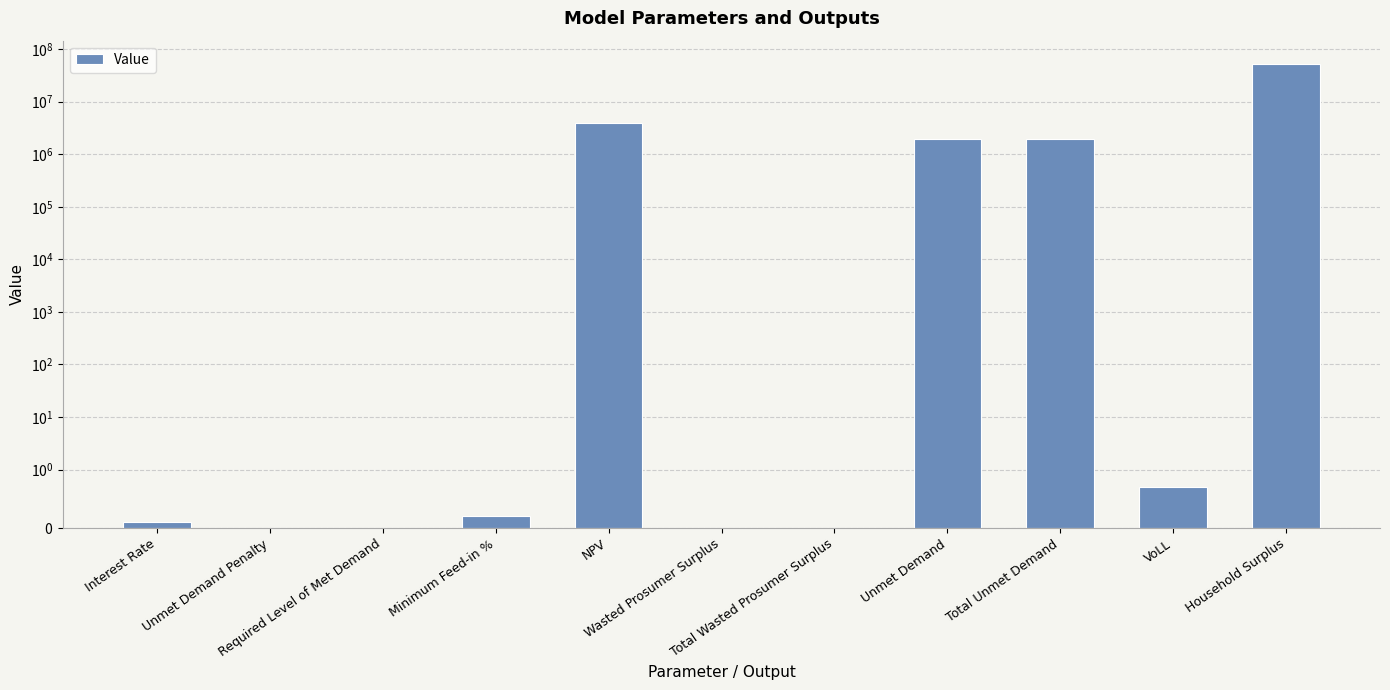

List the labels in order of value, largest first.

Household Surplus, NPV, Unmet Demand, Total Unmet Demand, VoLL, Minimum Feed-in %, Interest Rate, Unmet Demand Penalty, Required Level of Met Demand, Wasted Prosumer Surplus, Total Wasted Prosumer Surplus